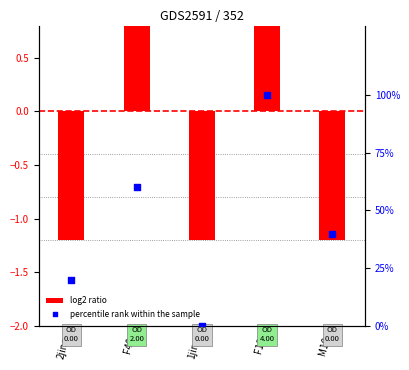

Which series contains the lowest Y value?

log2 ratio